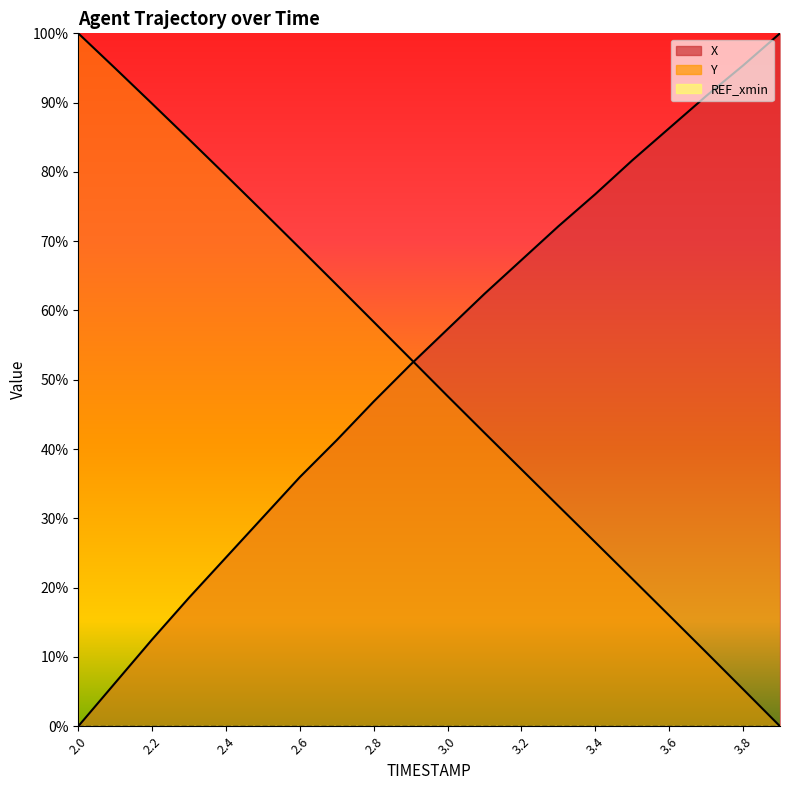

Where is X nearest to the value 50?

2.9